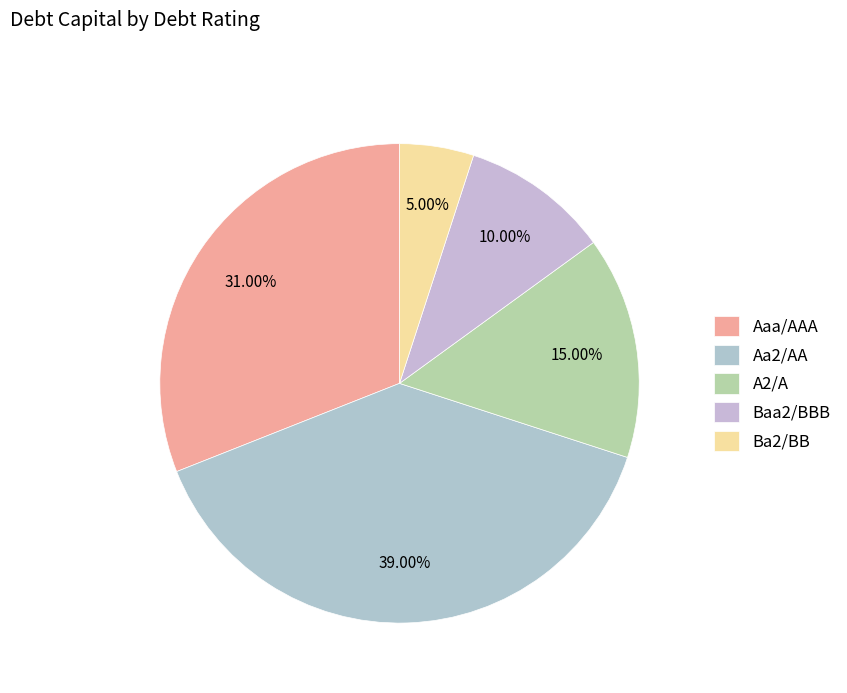

Does Baa2/BBB account for over 50% of the chart?

No